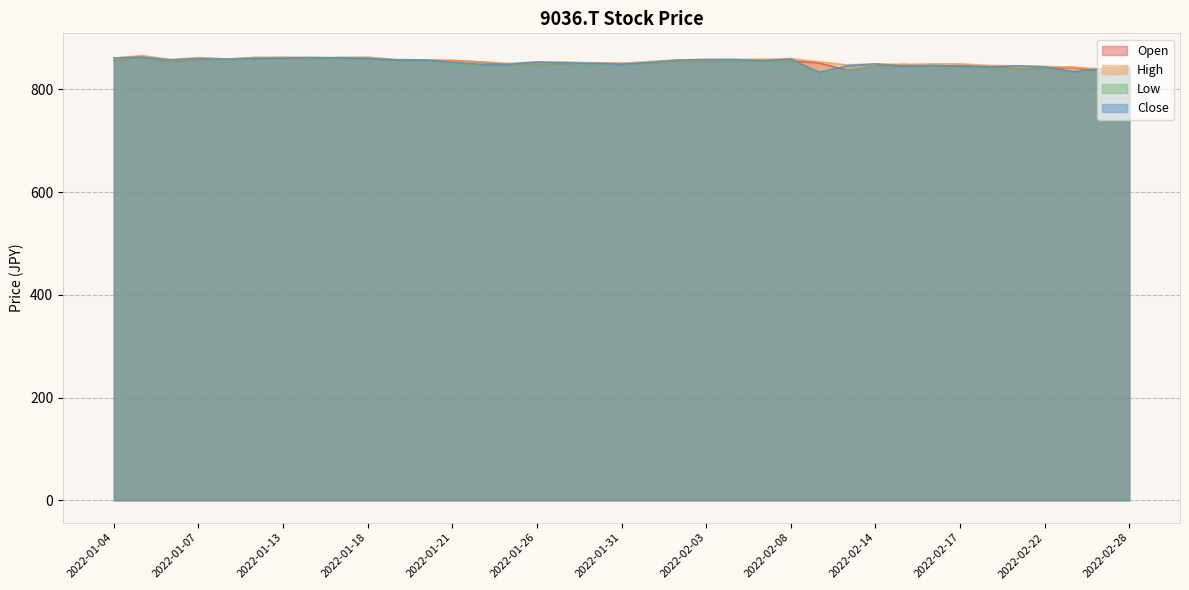

True or false: Close and High cross at least once.

False